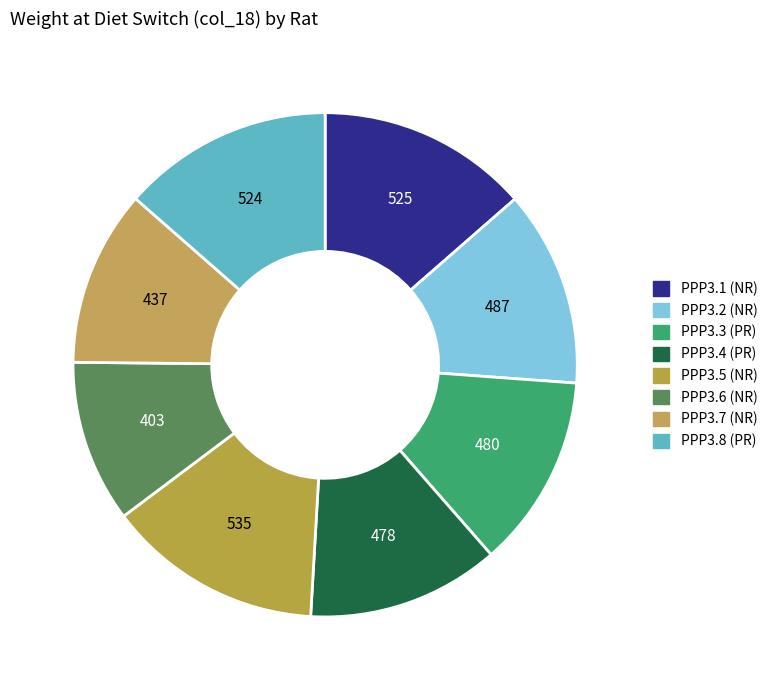

How many slices are in this pie chart?

8